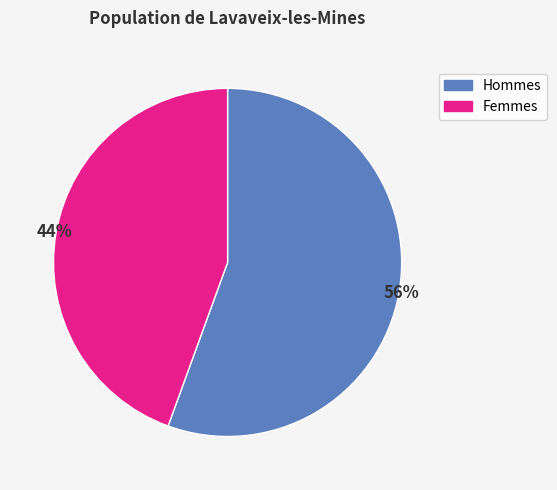

The Hommes slice represents 56% of the pie. True or false?

True